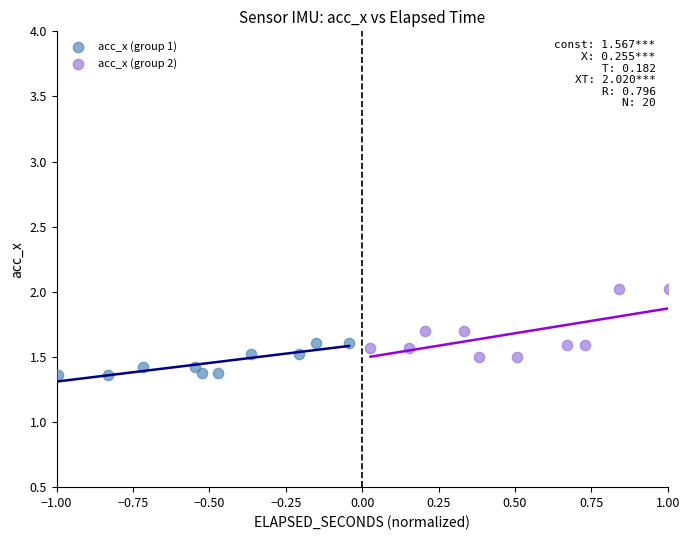

Which series reaches the maximum Y coordinate?

acc_x (group 2)